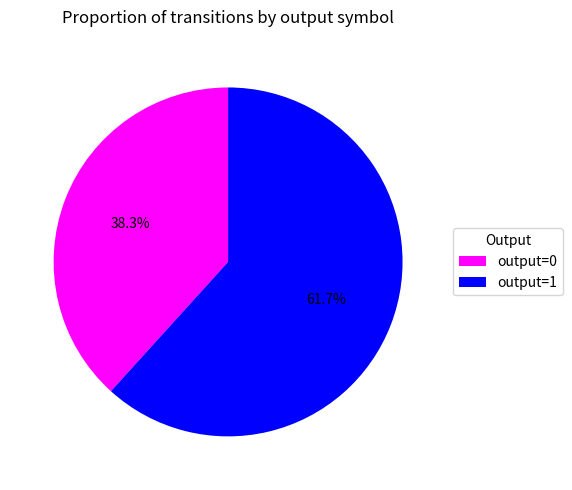

Rank the categories by value from lowest to highest.

output=0, output=1